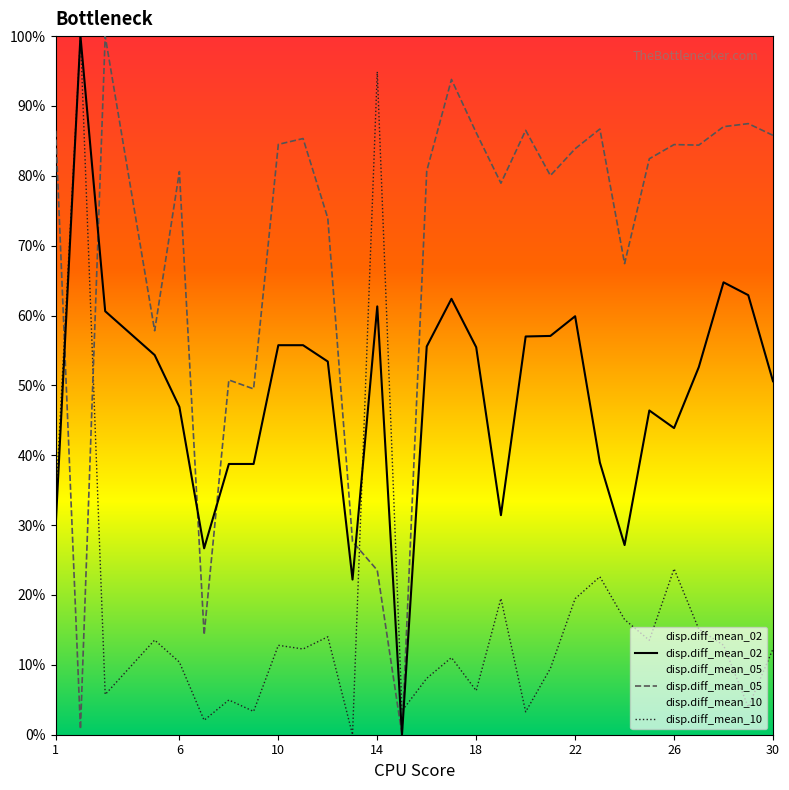

What is the highest value of the disp.diff_mean_10 series?

100.0